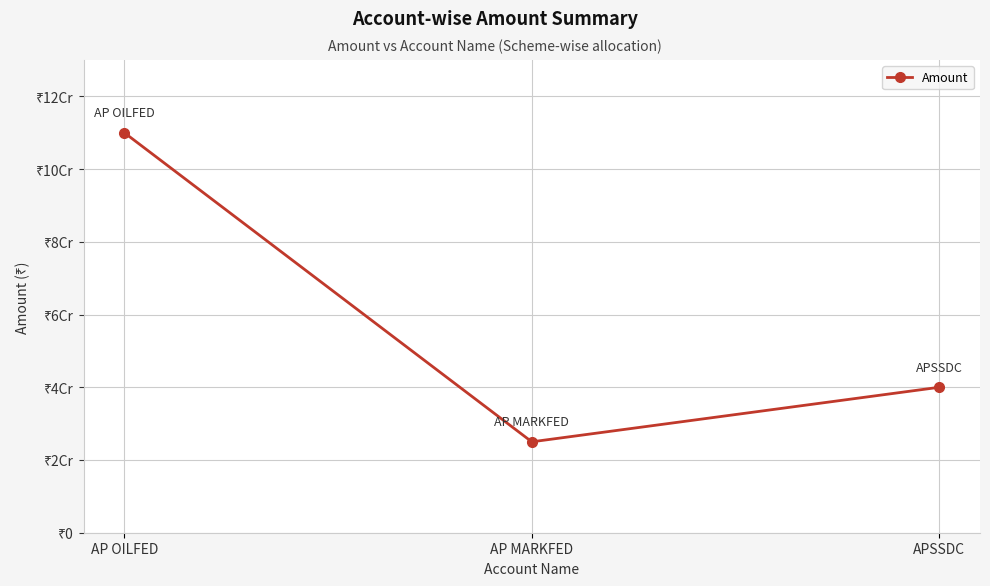

The value at AP MARKFED is 16772495. True or false?

False